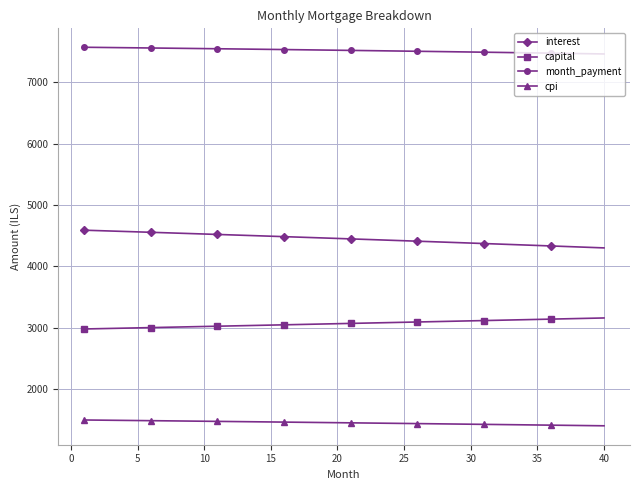

At how many categories does at least one series exceed 3495?

40